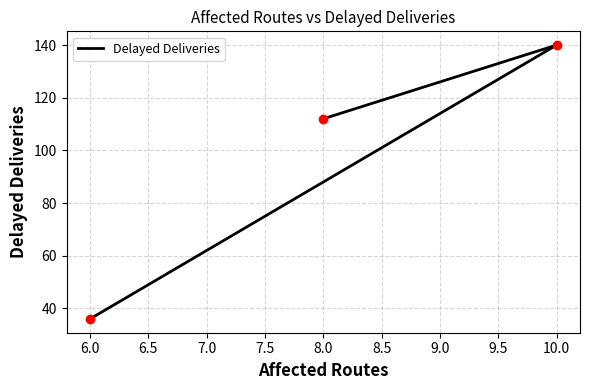

The value at 8.0 is 33. True or false?

False